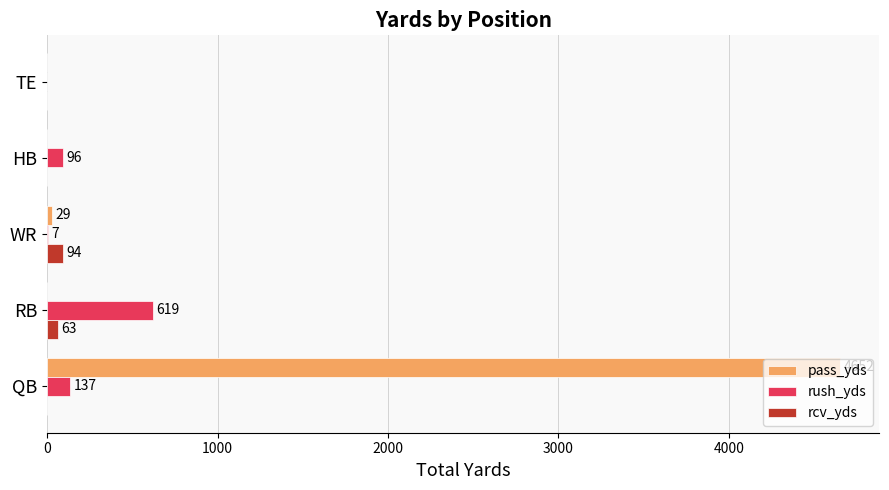

Between HB and TE, which series saw the biggest shift?

rush_yds